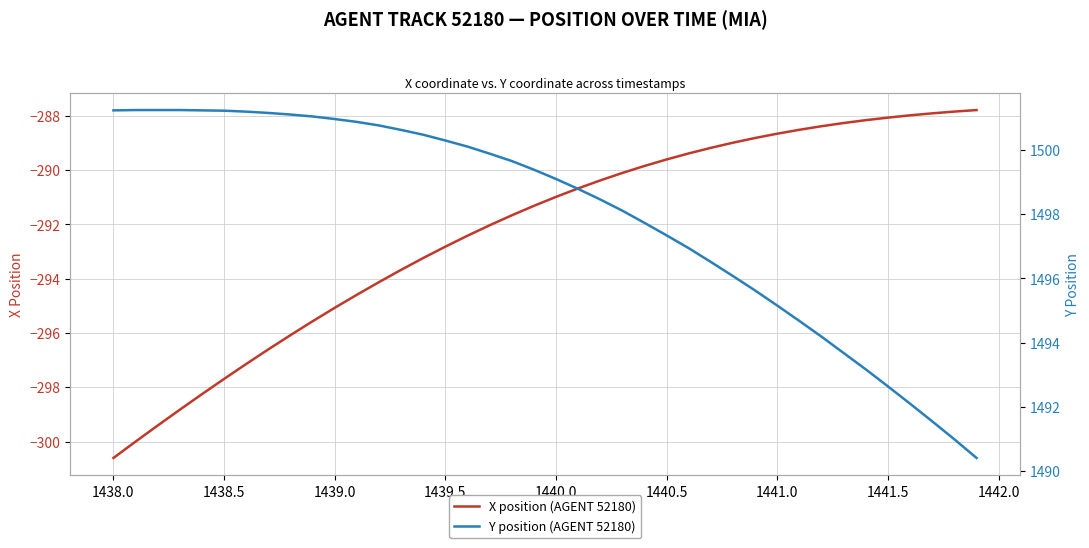

At which label does X position (AGENT 52180) reach its minimum?

1438.0